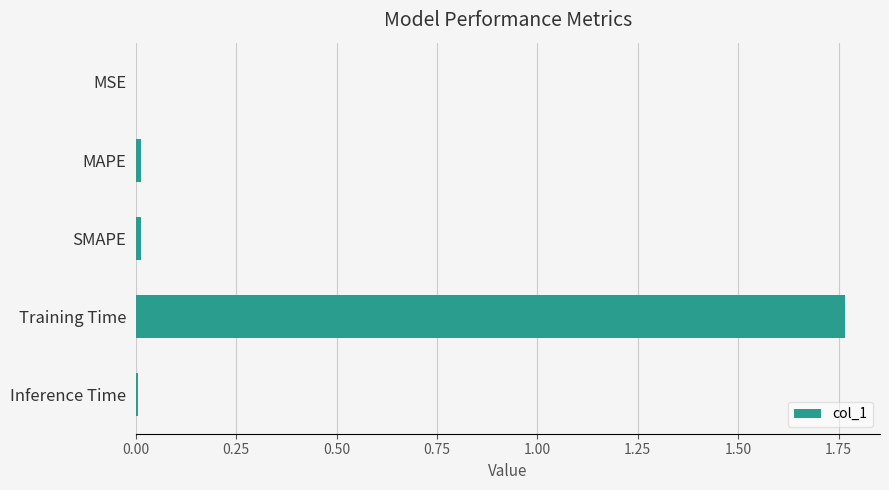

How many categories are shown in the chart?

5